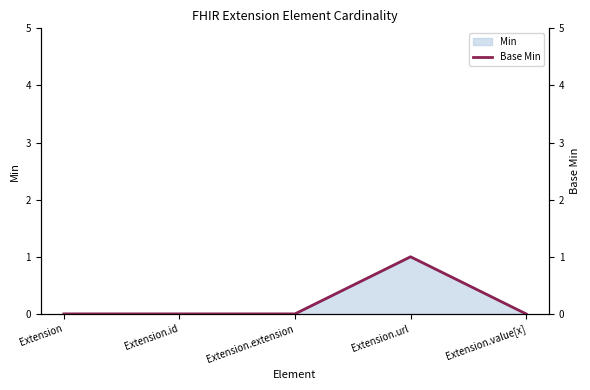

True or false: the data shows -1 at Extension.value[x].

False